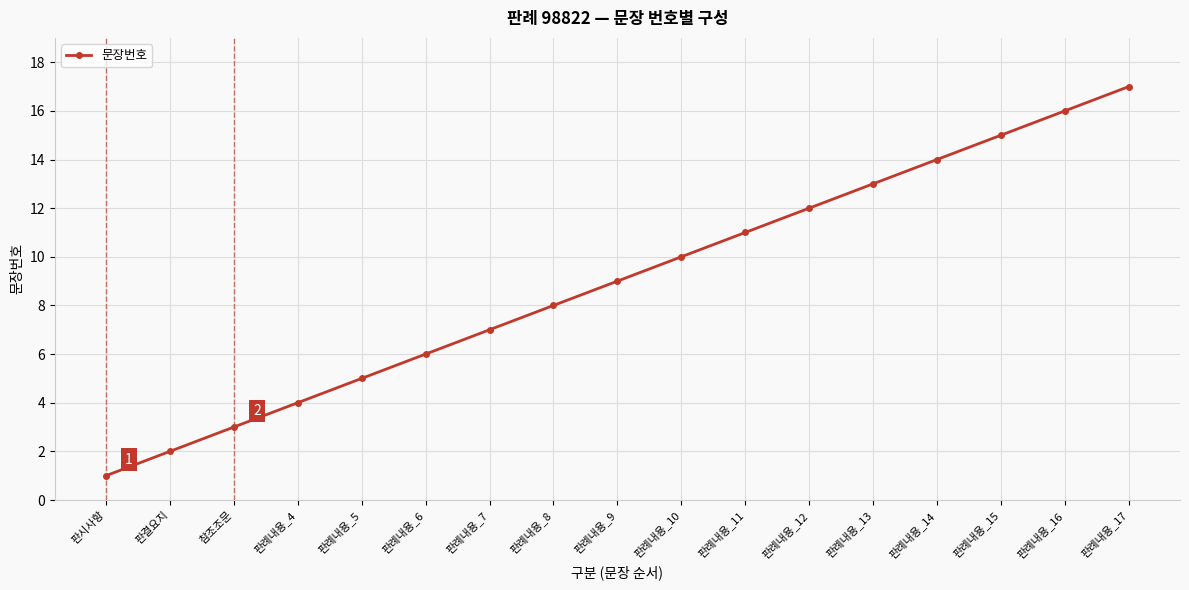

True or false: the data has more than 1 interior local peaks.

False